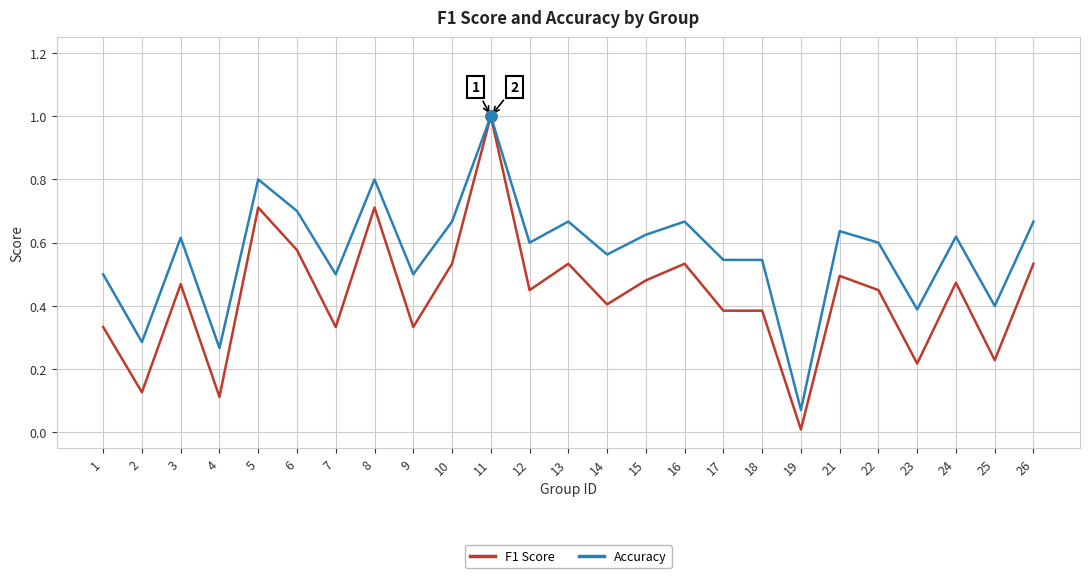

What are all the series names shown in the legend?

F1 Score, Accuracy